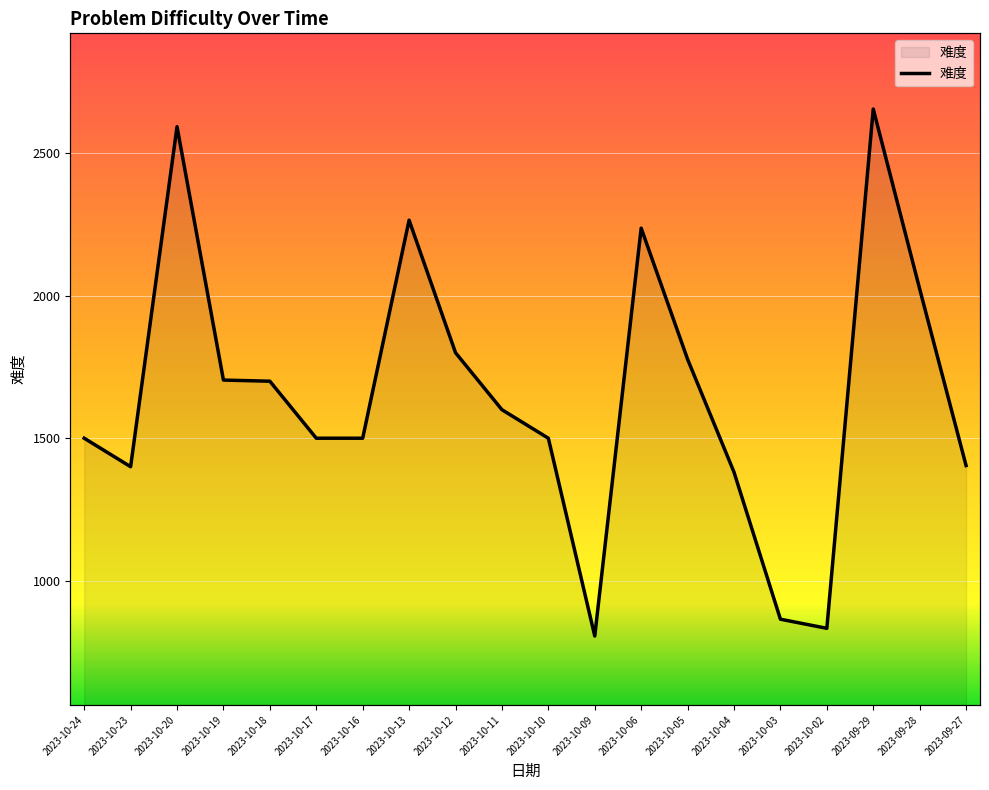

Reading left to right, extract all data points from this chart.

1500	1400	2593	1704	1700	1500	1500	2265	1800	1600	1500	806	2237	1777	1381	865	833	2655	2024	1404